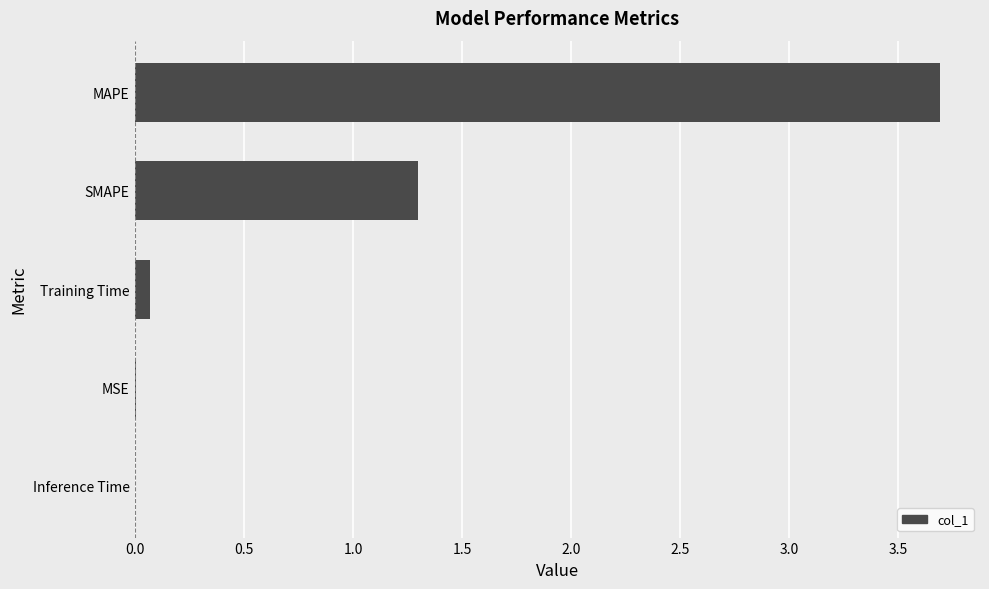

At which label is the value closest to 1?

SMAPE